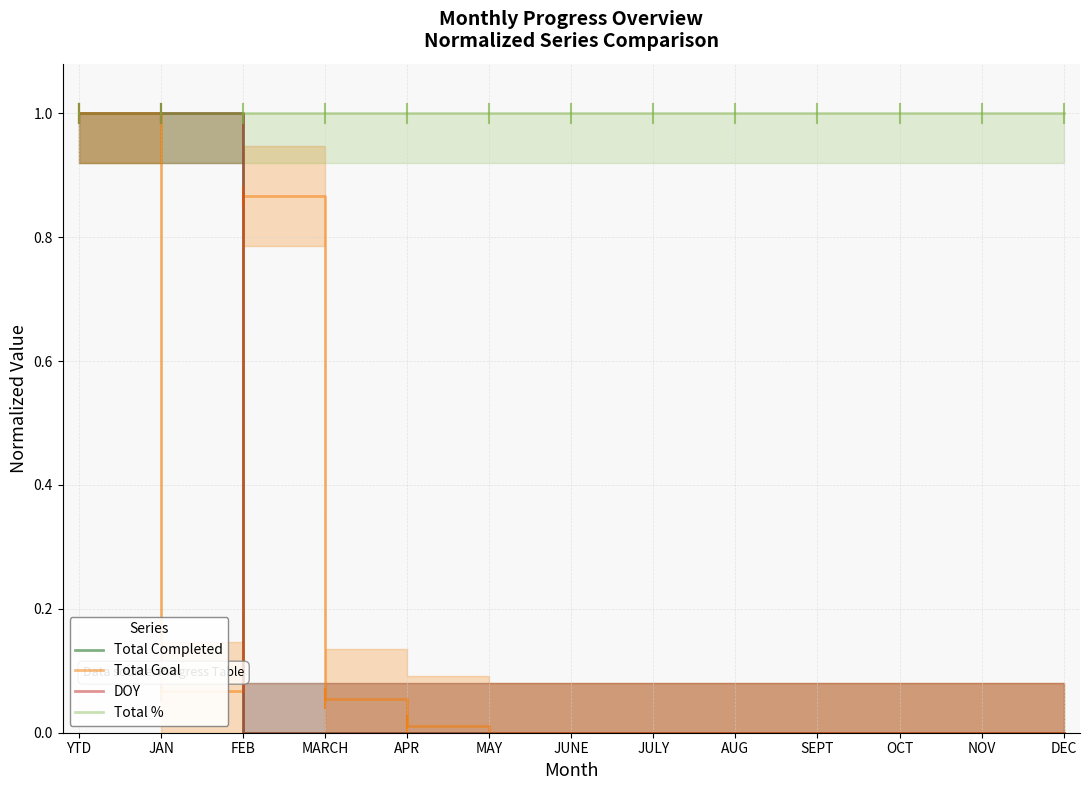

Between JULY and NOV, which series saw the biggest shift?

Total Completed